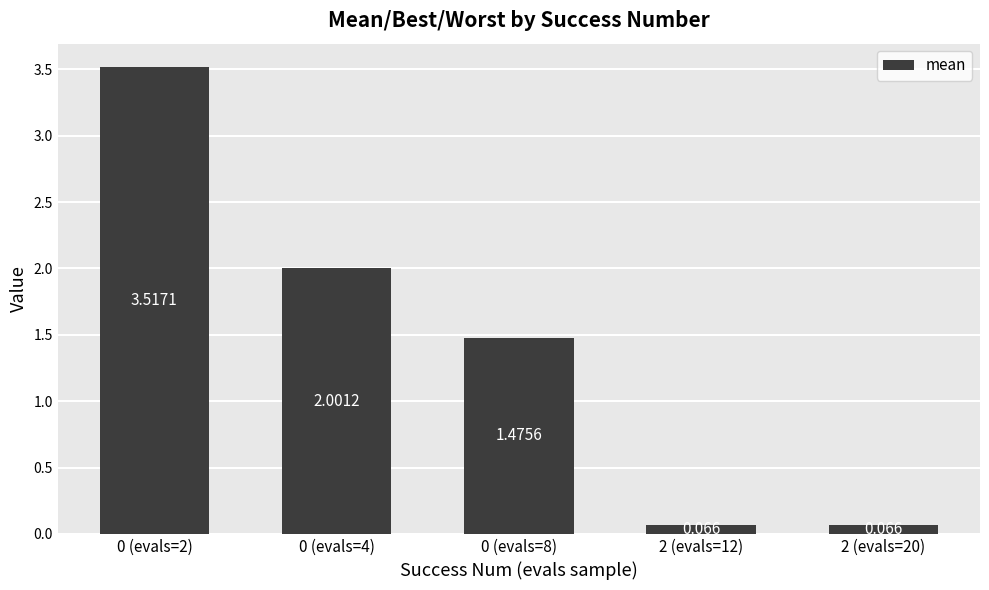

What is the difference between the maximum and minimum values?

3.5